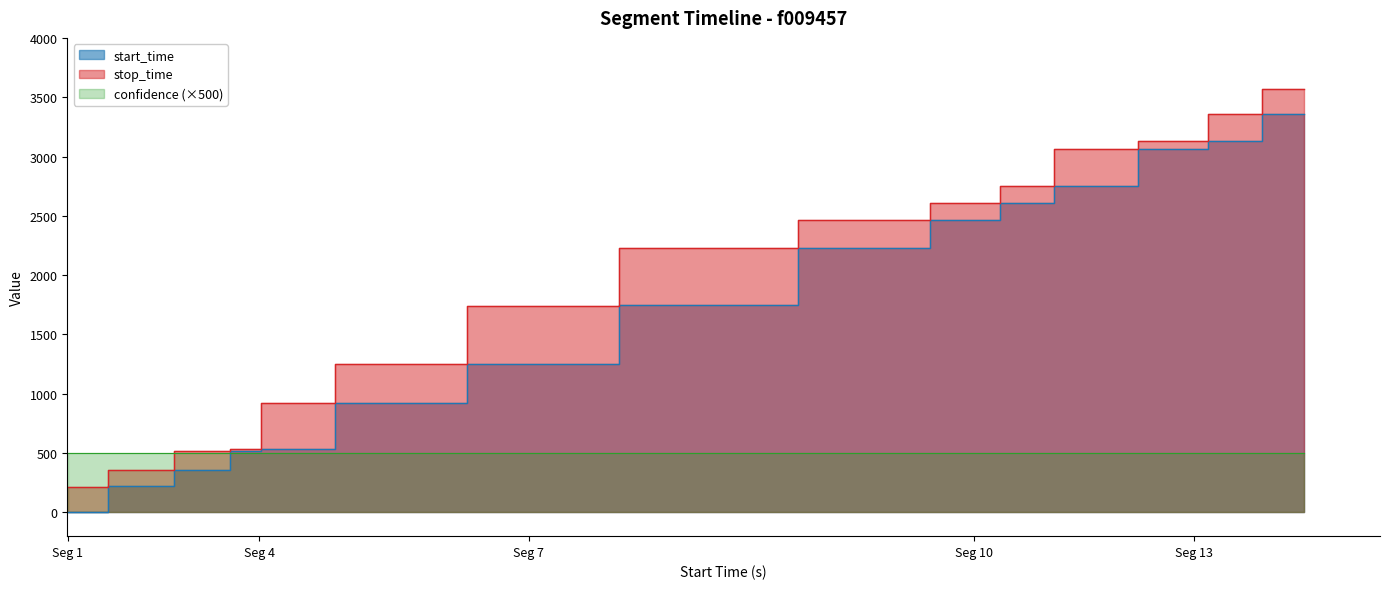

What is the total value across all series at 0?

219